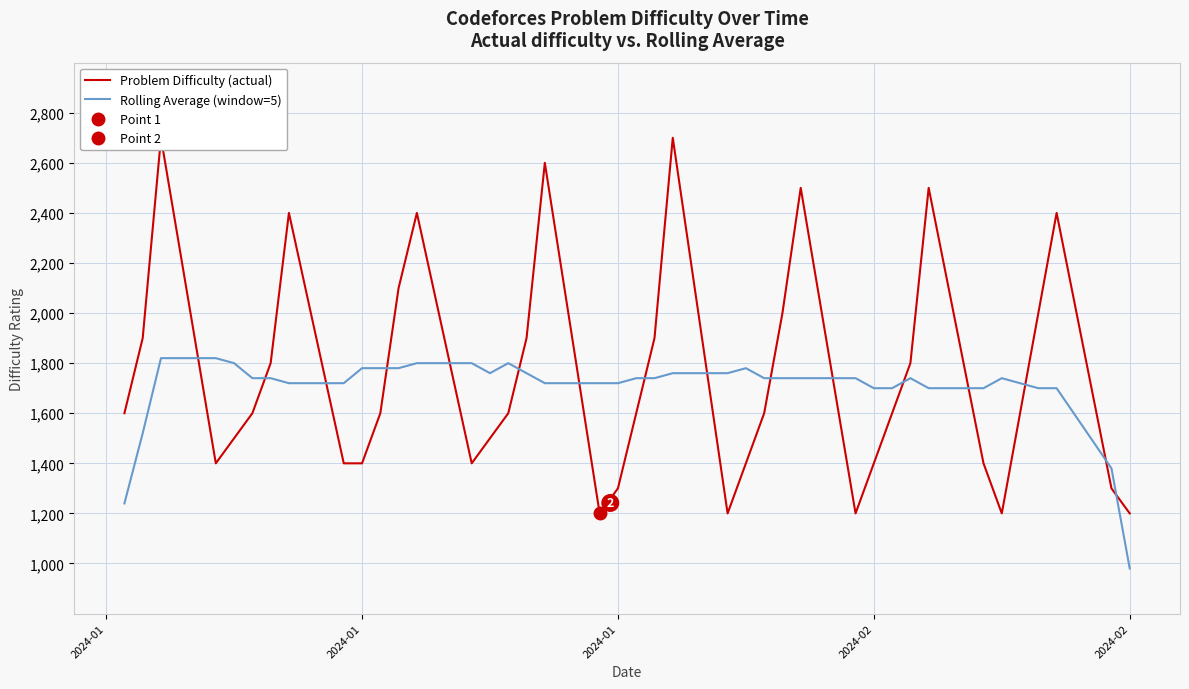

At which label does Rolling Average (window=5) reach its peak?

2024-01